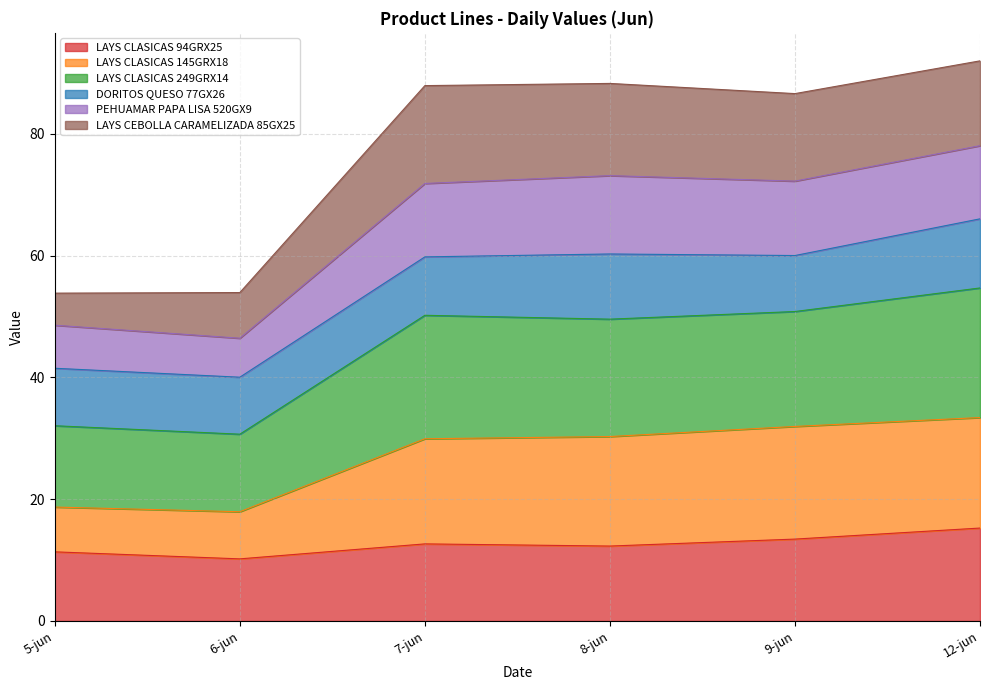

True or false: LAYS CLASICAS 94GRX25 and LAYS CLASICAS 249GRX14 intersect in this chart.

False